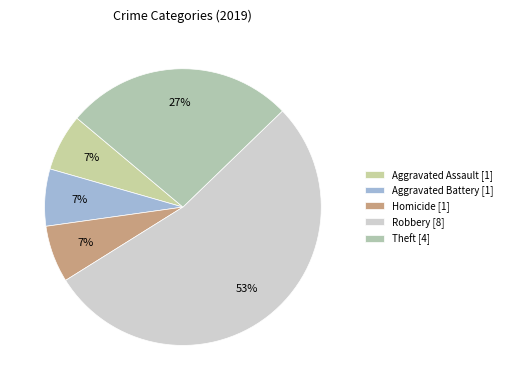

How many slices are in this pie chart?

5